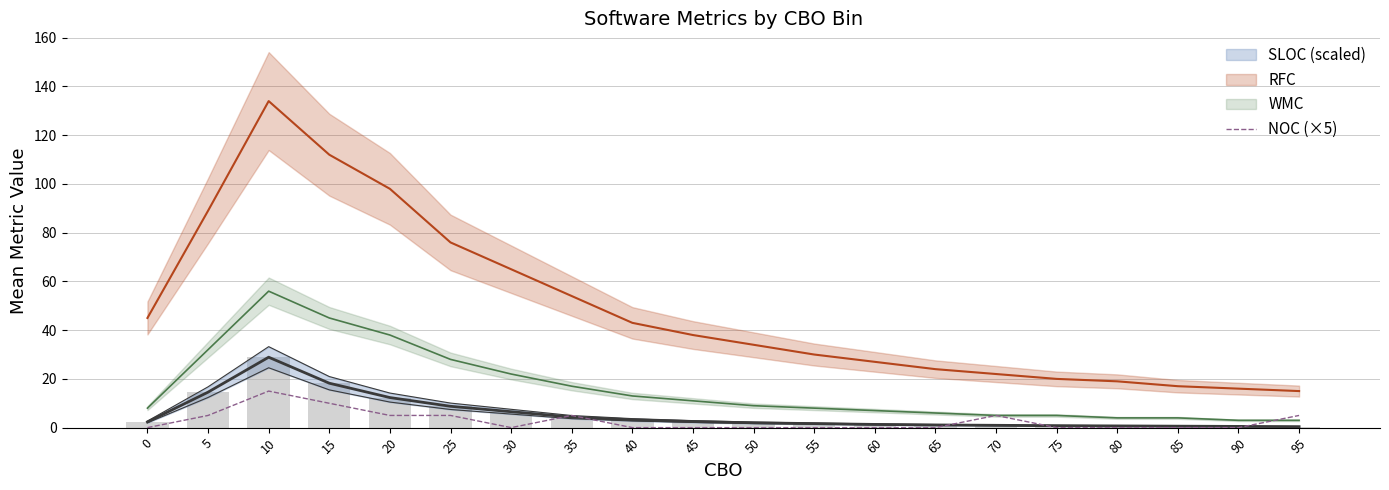

What is the value of the 20th bar from the left?

5